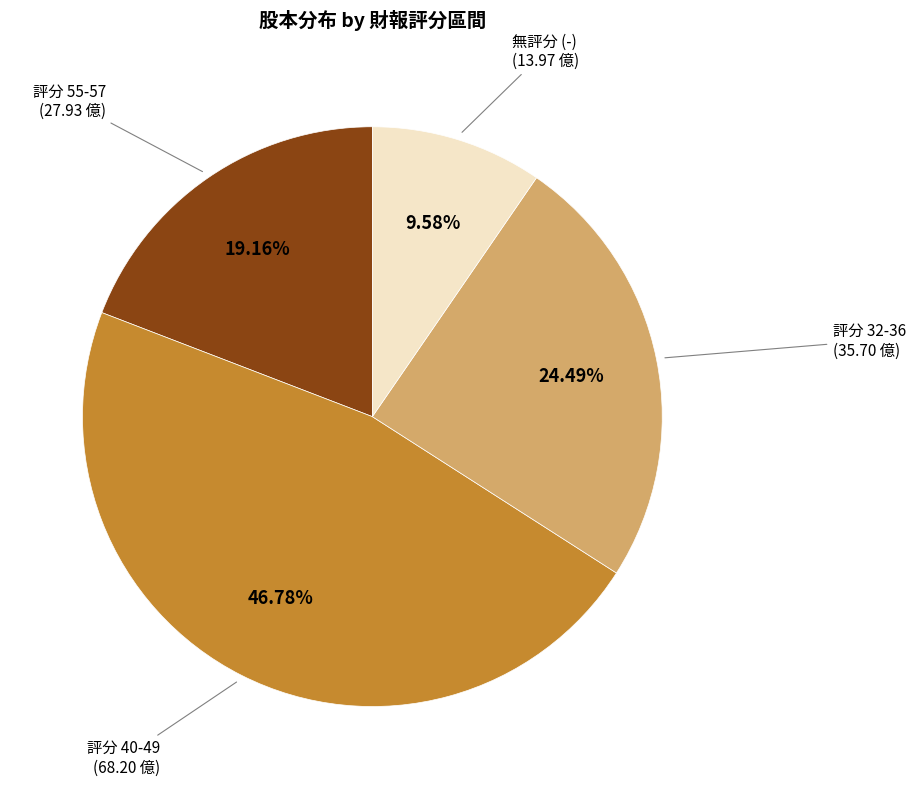

Does any single category account for the majority?

No